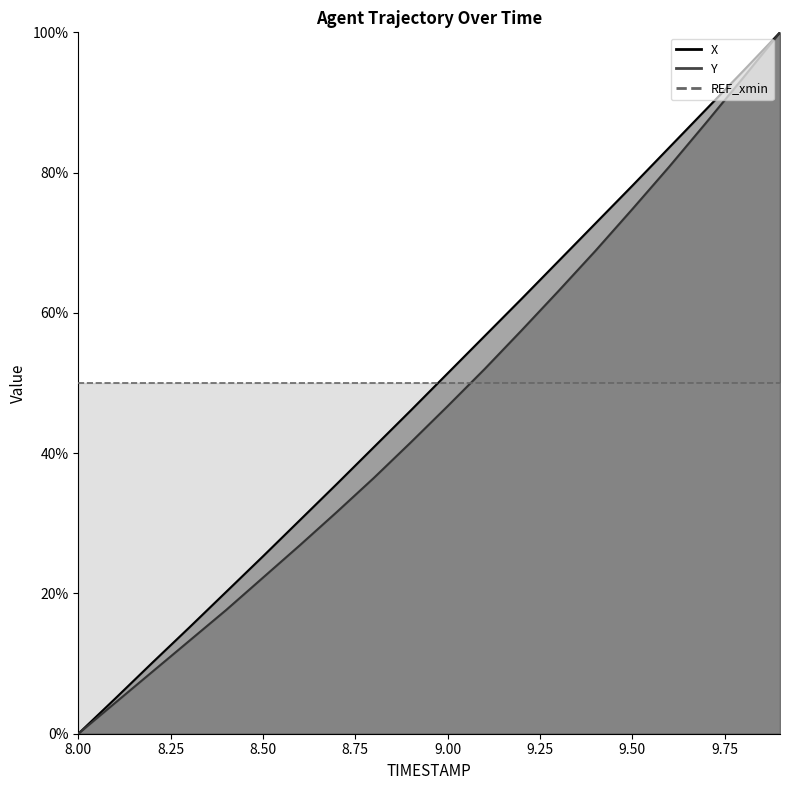

What is the difference between the highest and lowest values at 8.8?

4.4